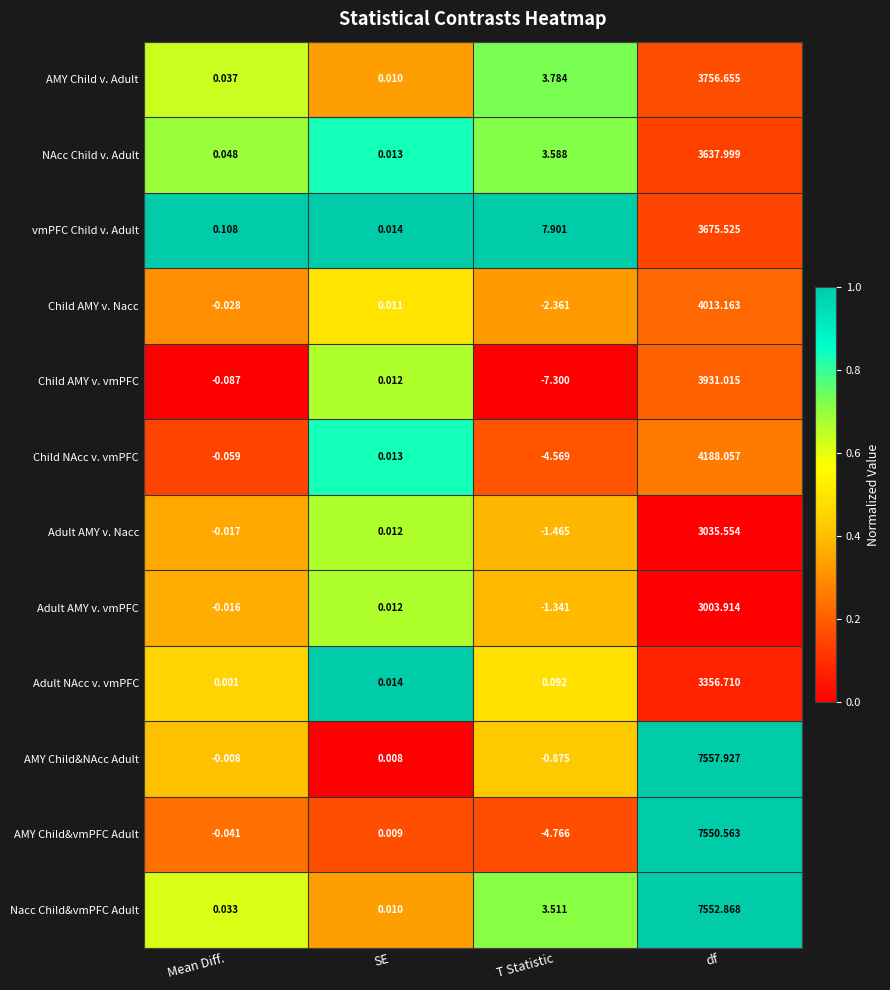

At Mean Diff., list the series in order from smallest to largest.

Child AMY v. vmPFC, Child NAcc v. vmPFC, AMY Child&vmPFC Adult, Child AMY v. Nacc, Adult AMY v. Nacc, Adult AMY v. vmPFC, AMY Child&NAcc Adult, Adult NAcc v. vmPFC, Nacc Child&vmPFC Adult, AMY Child v. Adult, NAcc Child v. Adult, vmPFC Child v. Adult